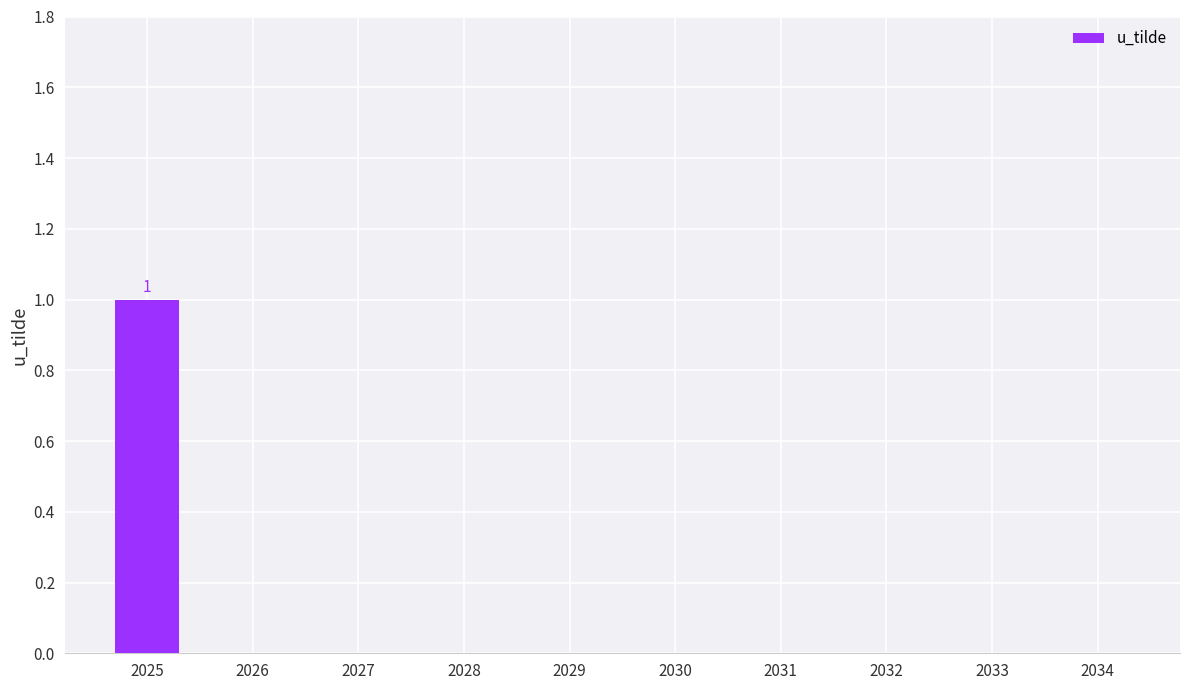

The value at 2029 is 1. True or false?

False